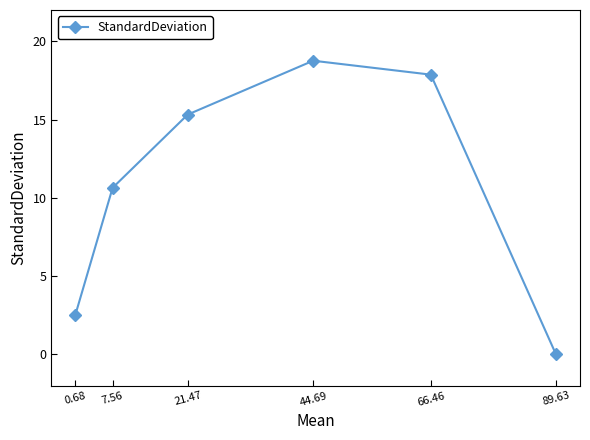

Between 44.69 and 21.47, which is larger?

44.69